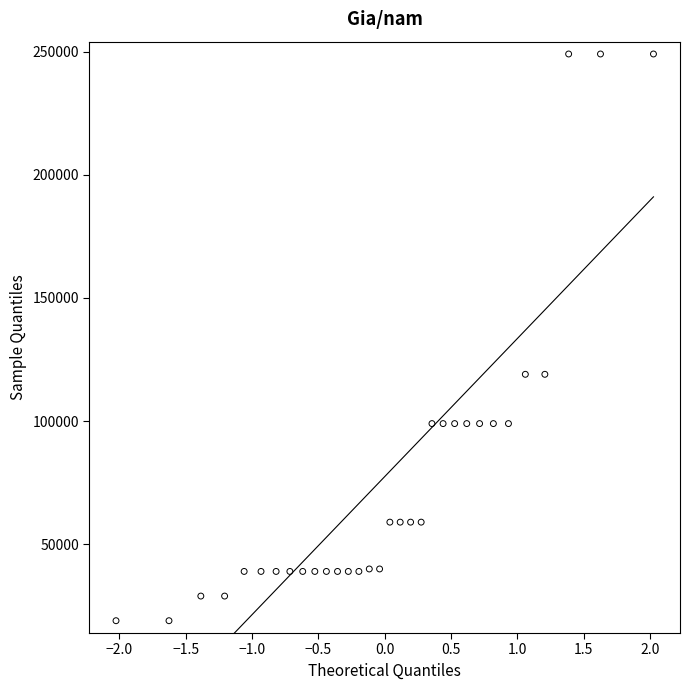

What is the range of Y values (max minus min)?

230000